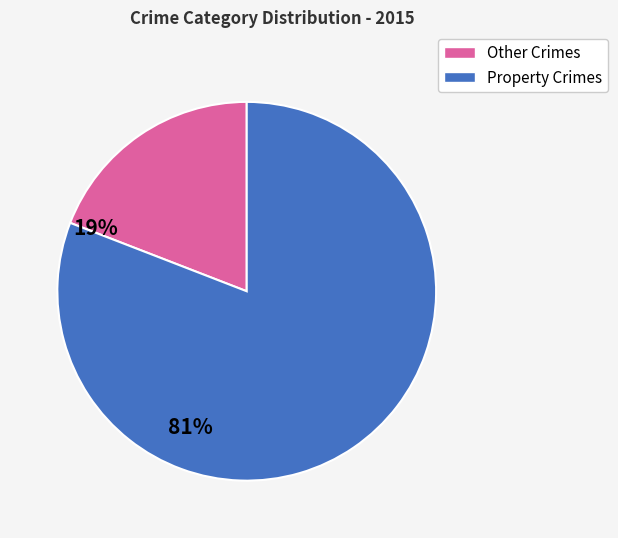

How many slices are in this pie chart?

2